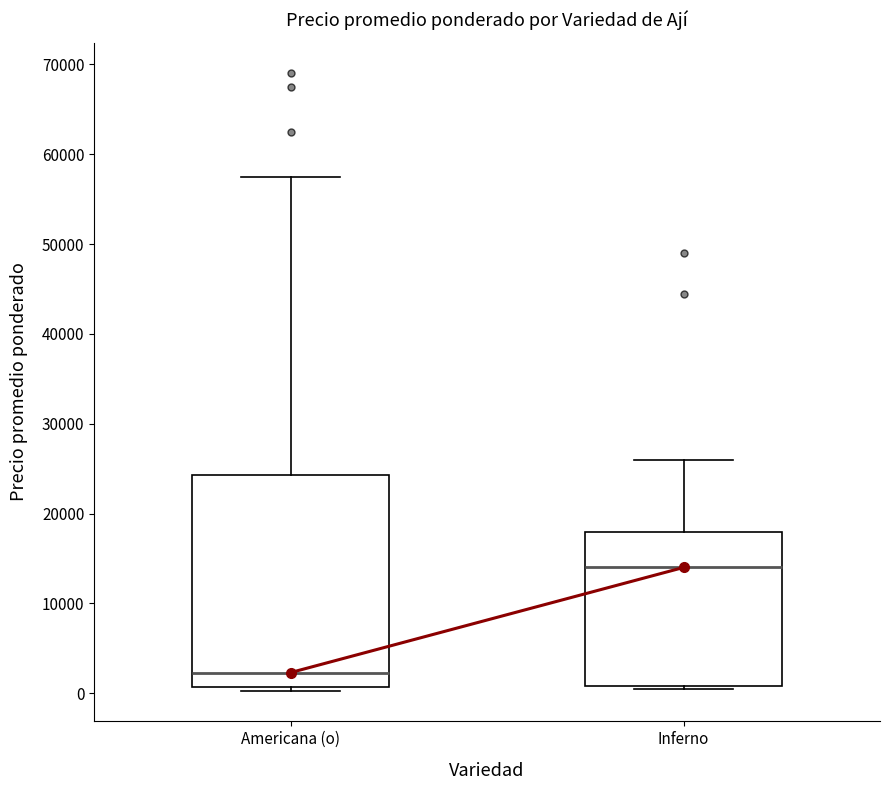

Which box's median line is the highest?

Inferno